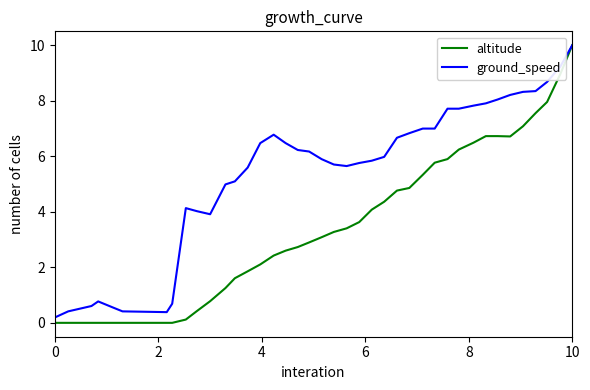

List the series in order of their overall mean, highest first.

ground_speed, altitude